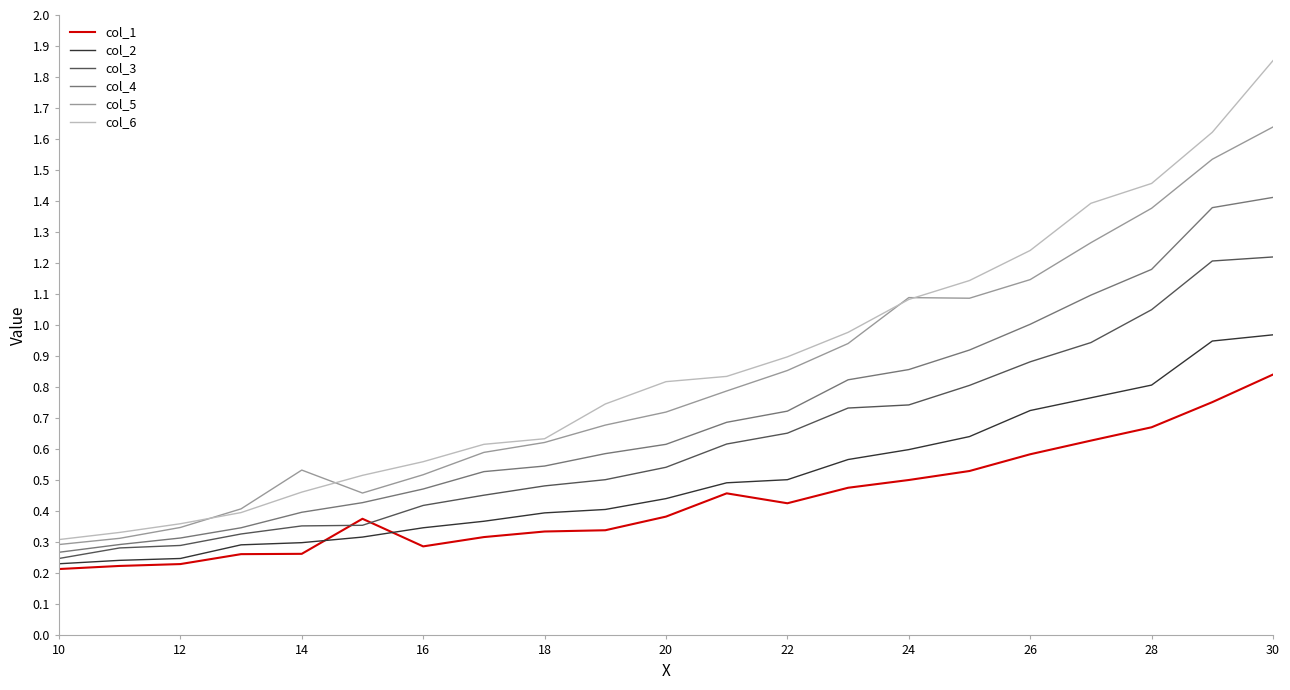

At how many categories does at least one series exceed 1?

7